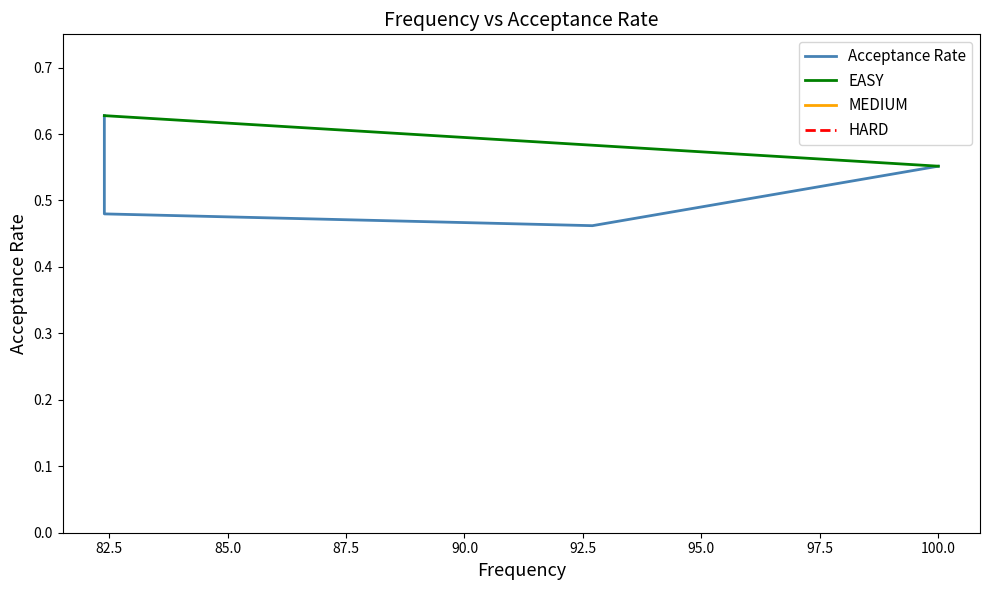

Reading left to right, extract all data points from this chart.

0.6	0.5	0.5	0.6